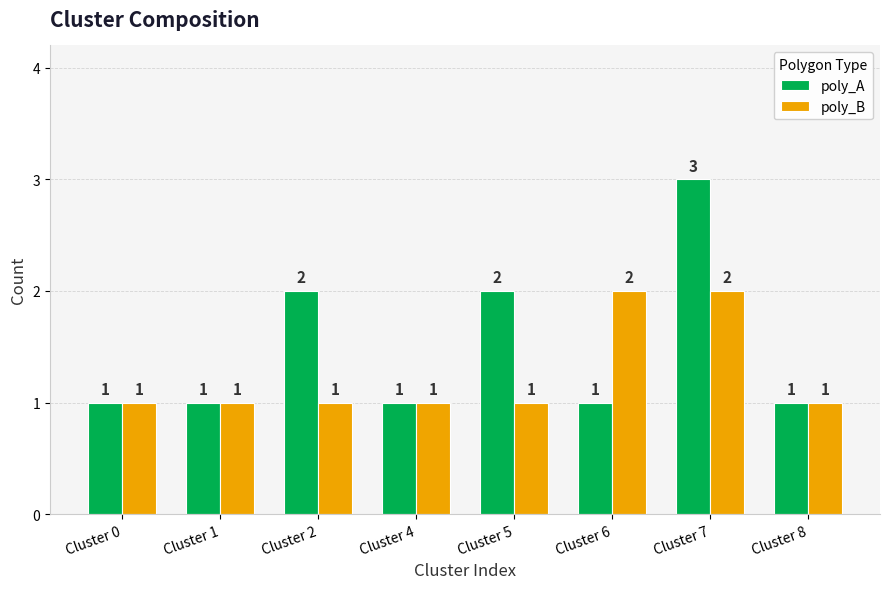

Which category has the highest value in the poly_A series?

Cluster 7